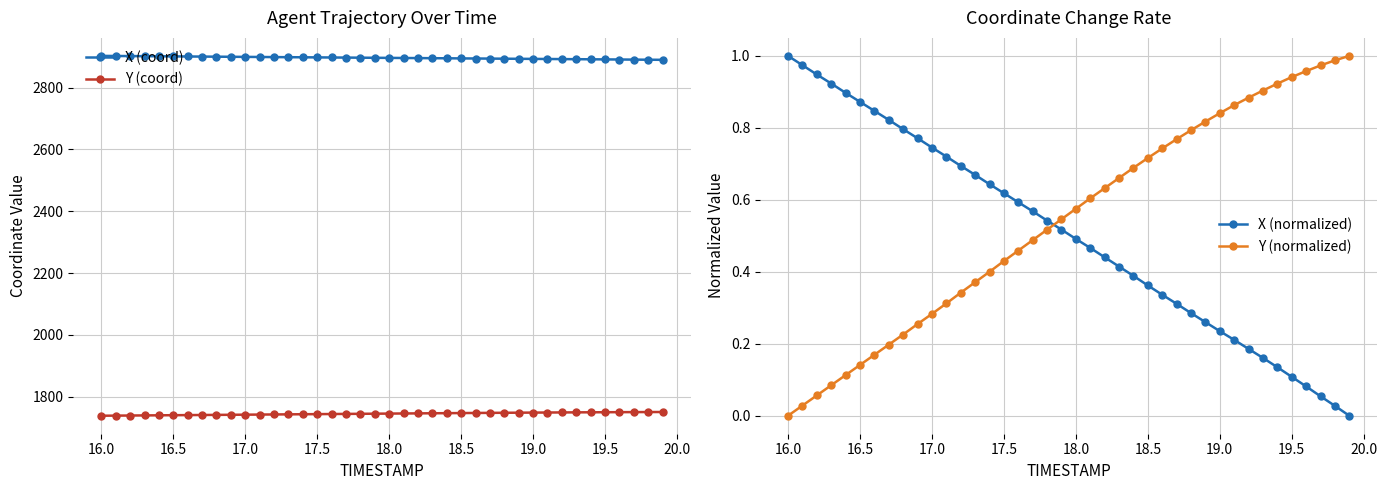

Which series has the widest spread of values?

X (coord)